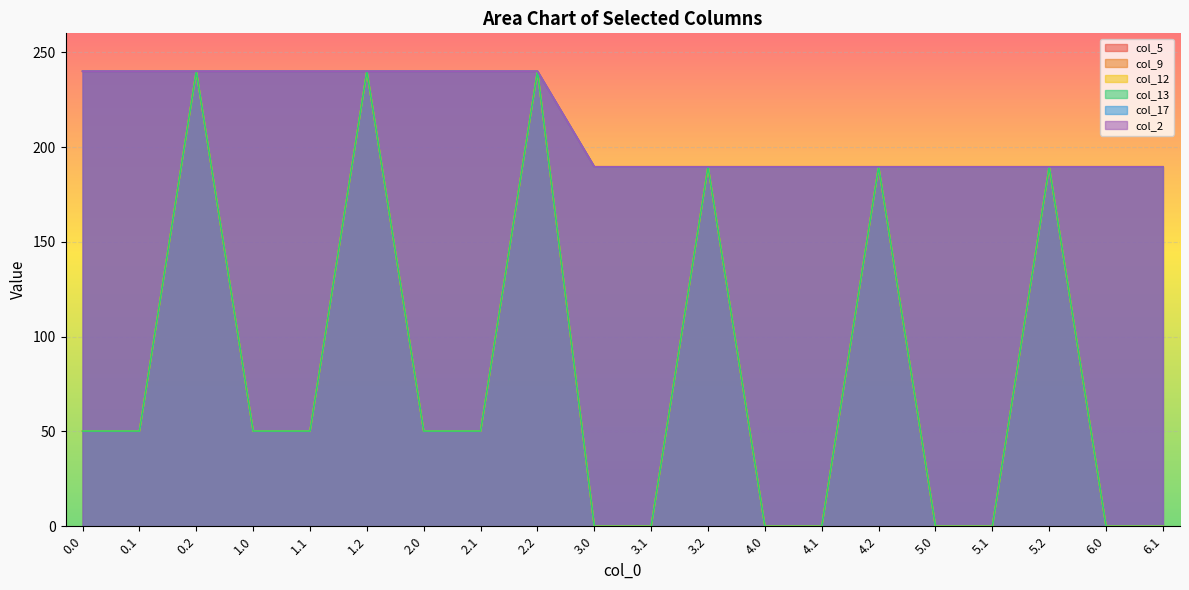

True or false: col_13 has a value of 77.6 at 2.0.

False